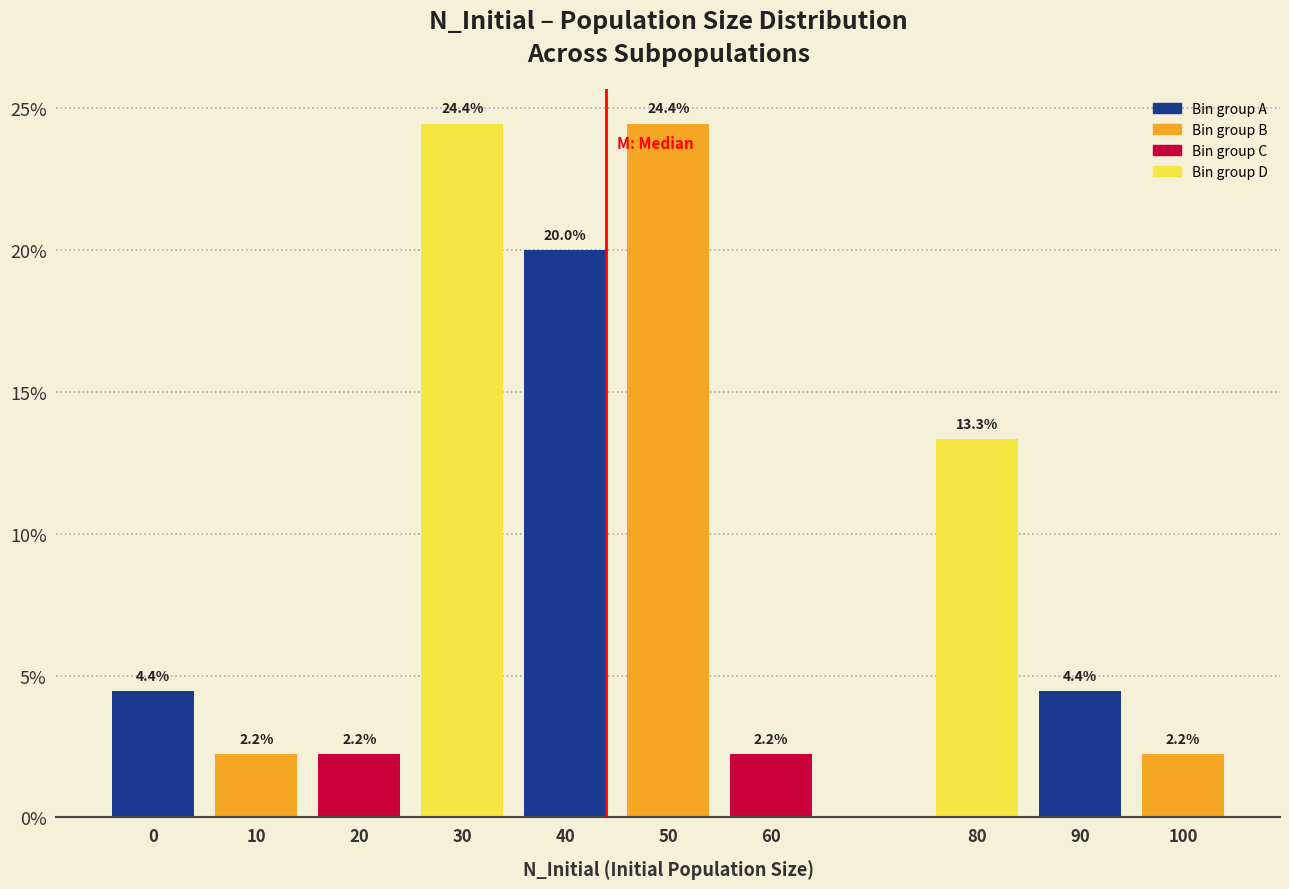

Reading left to right, extract all data points from this chart.

0=4.4	10=2.2	20=2.2	30=24.4	40=20.0	50=24.4	60=2.2	80=13.3	90=4.4	100=2.2